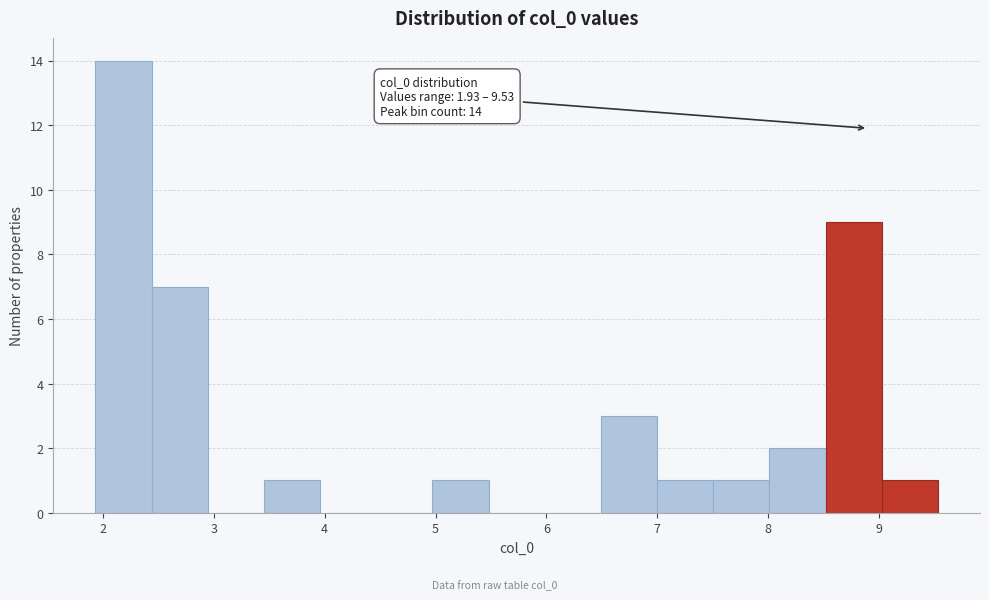

Over which range of the x-axis is the bar tallest?

1.9 to 2.4